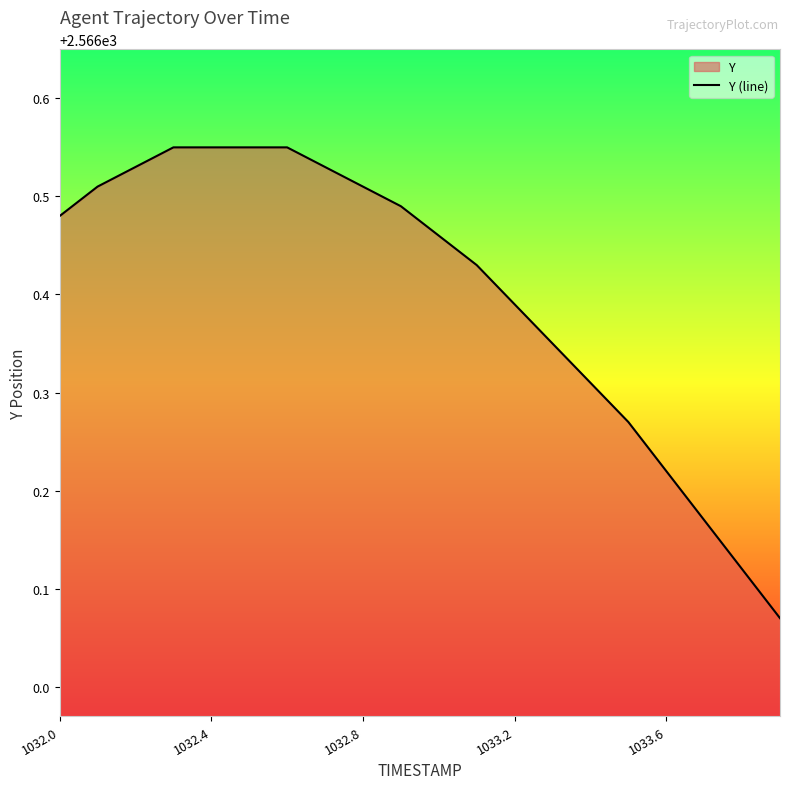

How many data points does each series have?

20